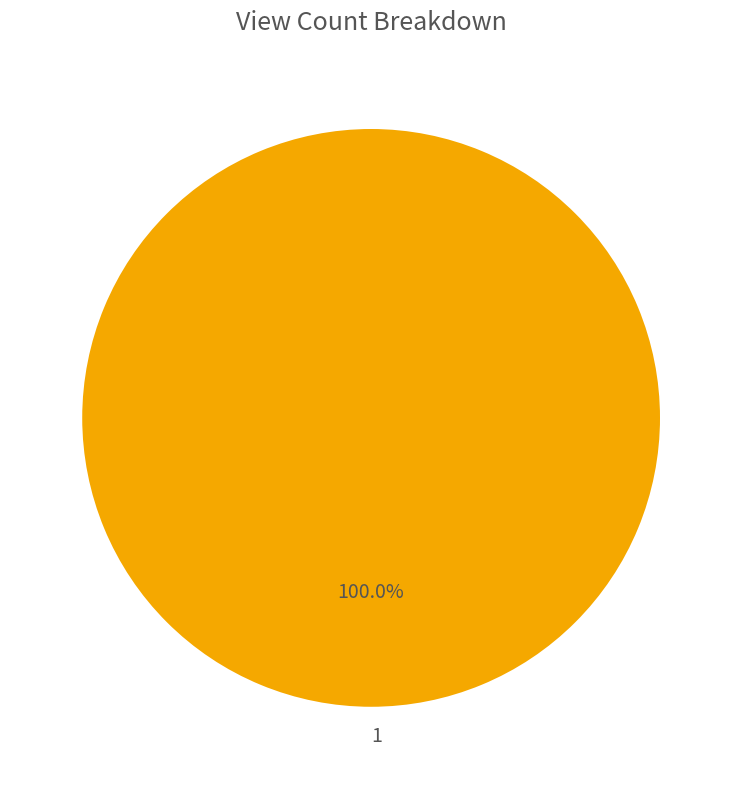

Is there a majority slice in this chart?

Yes